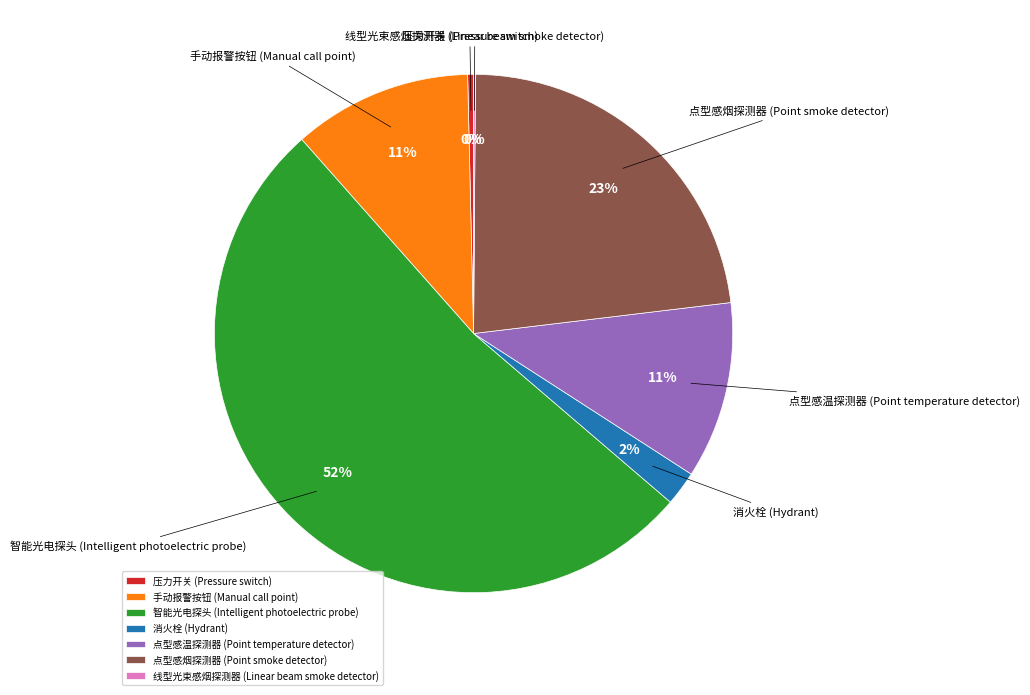

True or false: 点型感温探测器 (Point temperature detector) accounts for 11% of the total.

True